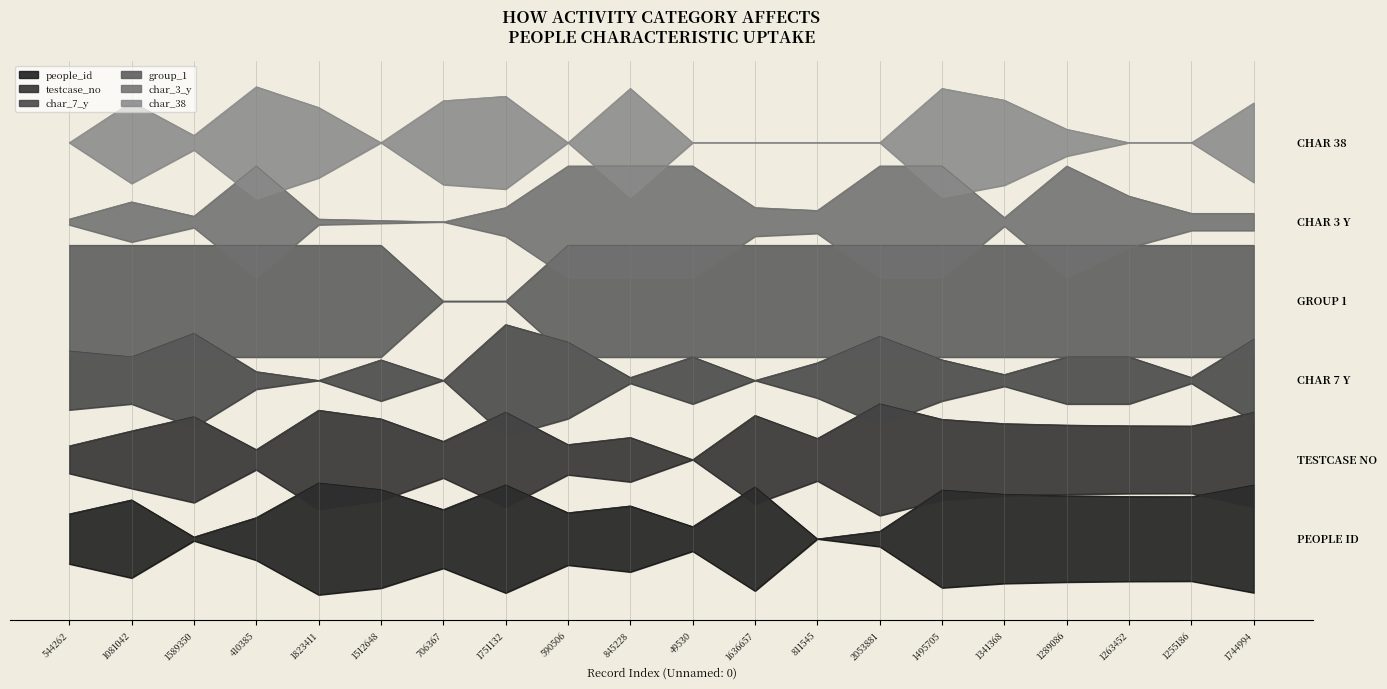

At how many categories does at least one series exceed 0?

20